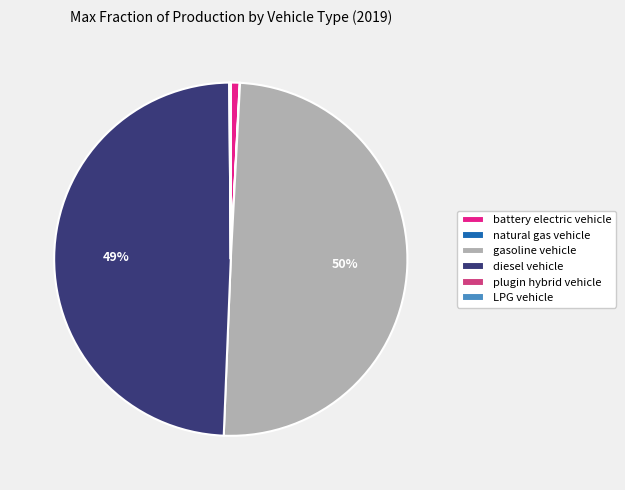

What percentage is the battery electric vehicle slice, to the nearest percent?

1%